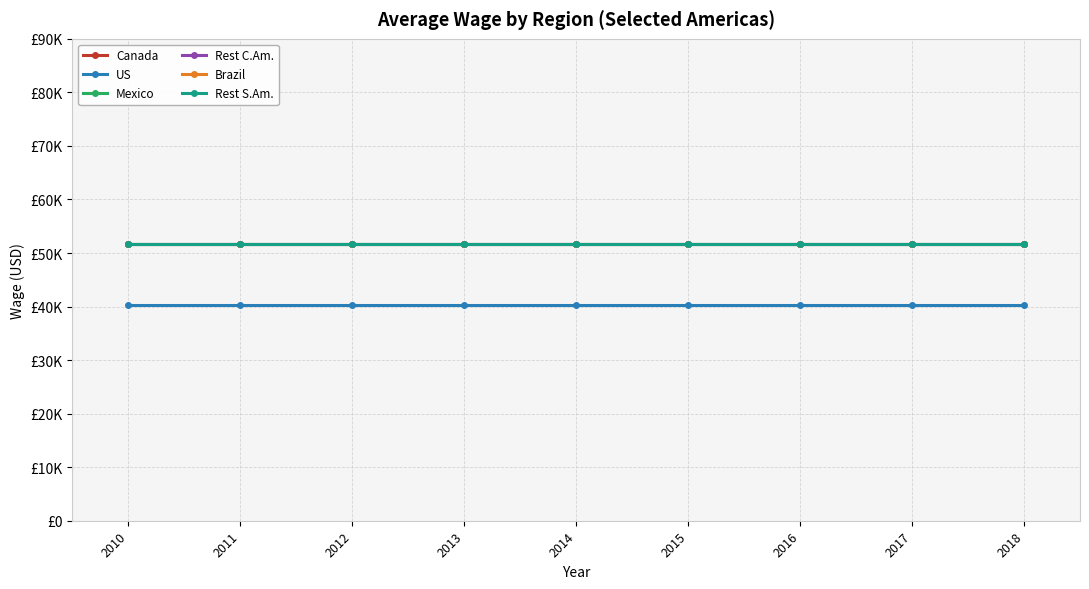

True or false: Canada has a value of 17400.3 at 2012.

False